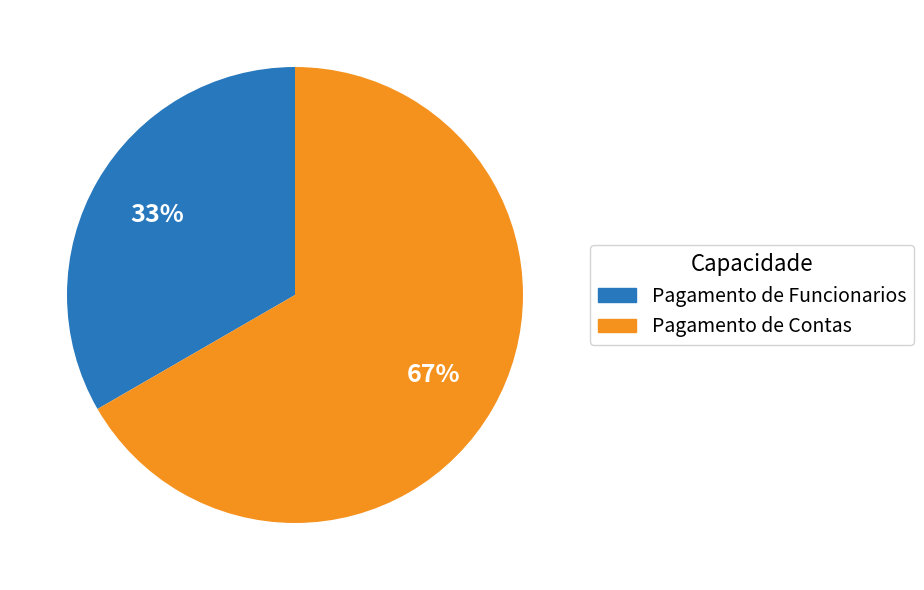

Rank the categories by value from highest to lowest.

Pagamento de Contas, Pagamento de Funcionarios